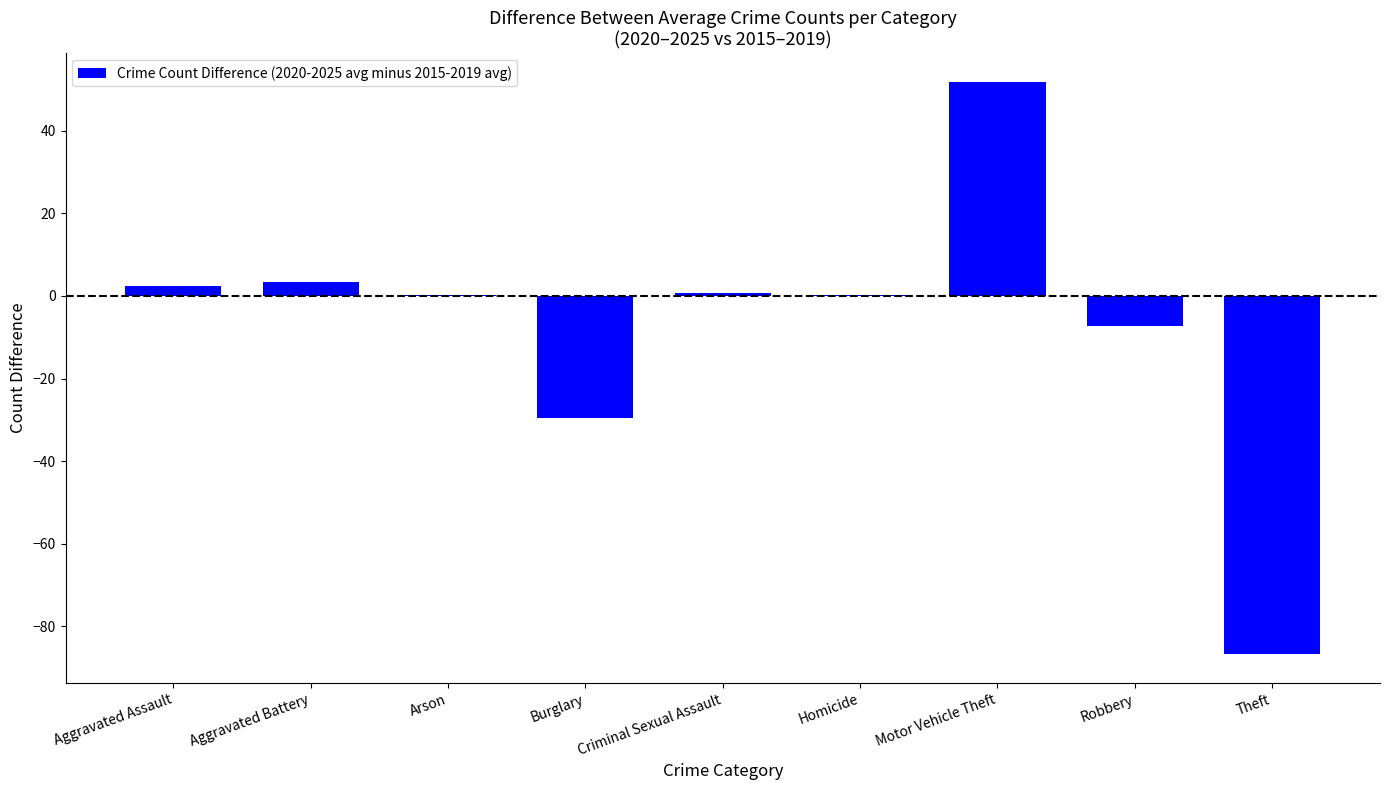

Does the chart contain stacked bars?

No